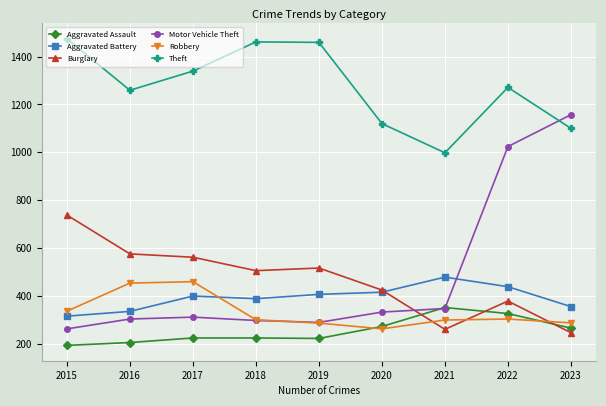

What is the spread (max minus min) of values at 2023?

910